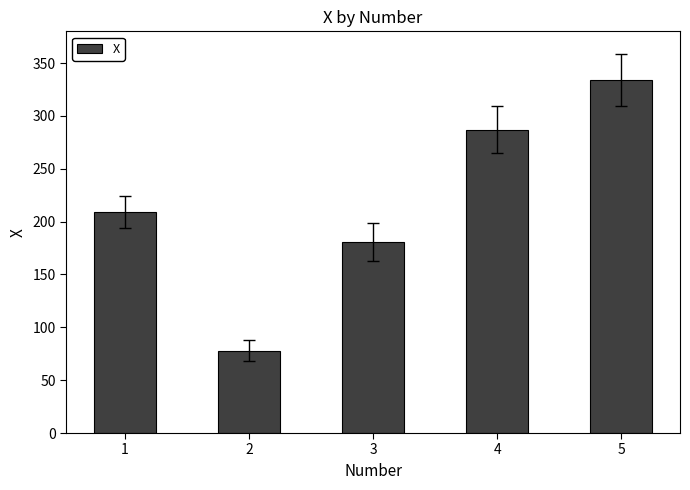

Reading left to right, extract all data points from this chart.

209	78	181	287	334